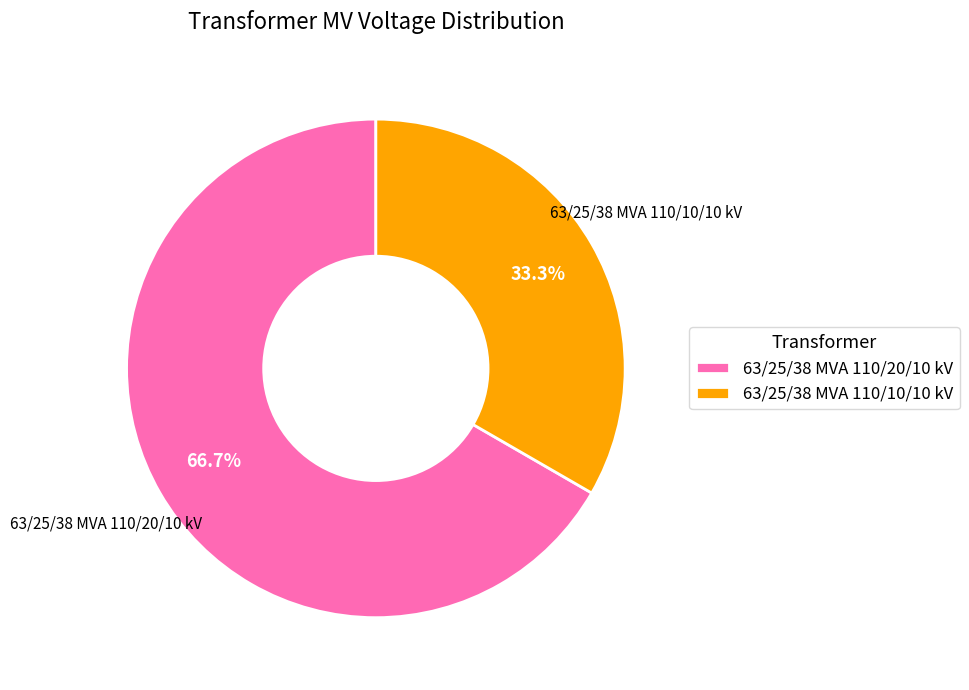

Which category accounts for the majority?

63/25/38 MVA 110/20/10 kV